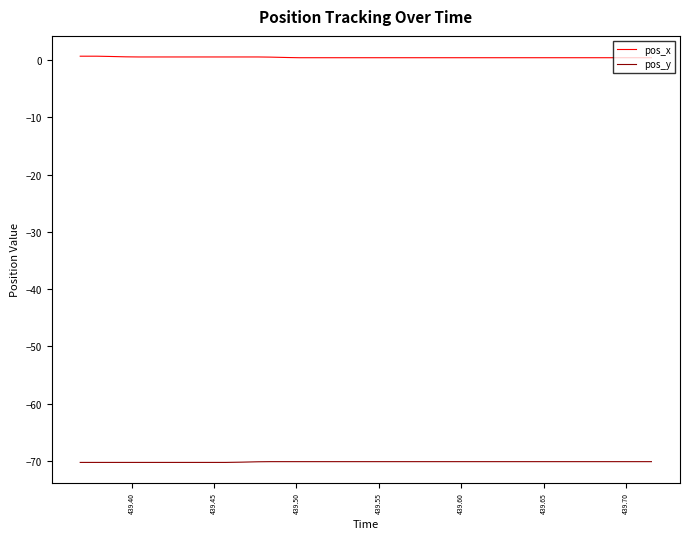

What are all the series names shown in the legend?

pos_x, pos_y